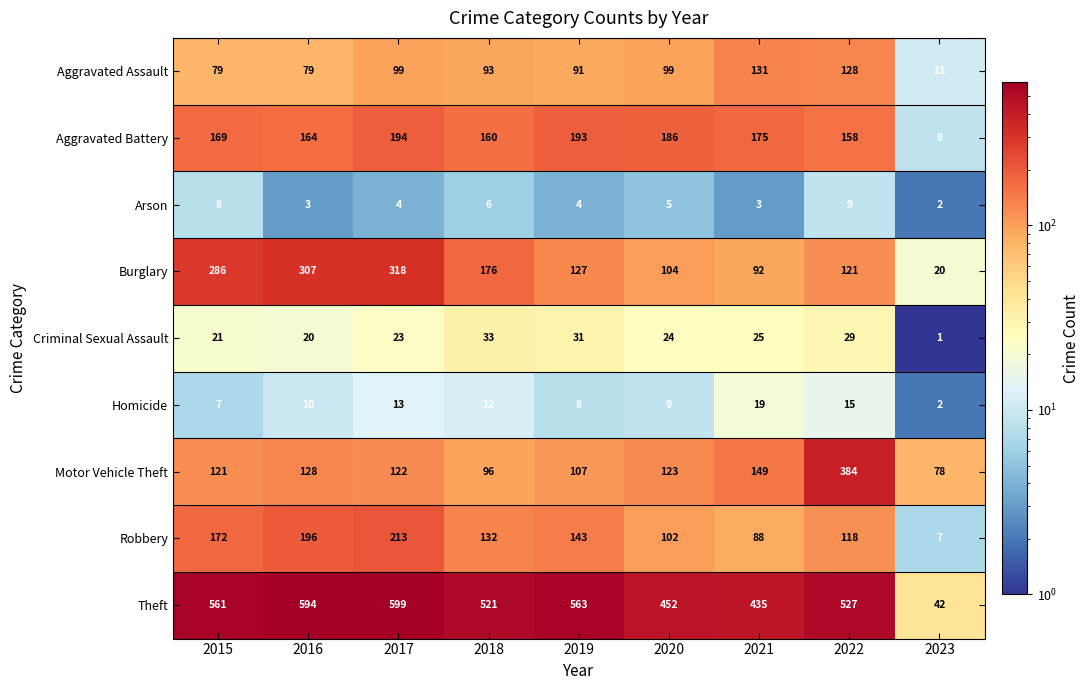

What is the highest value of the Robbery series?

213